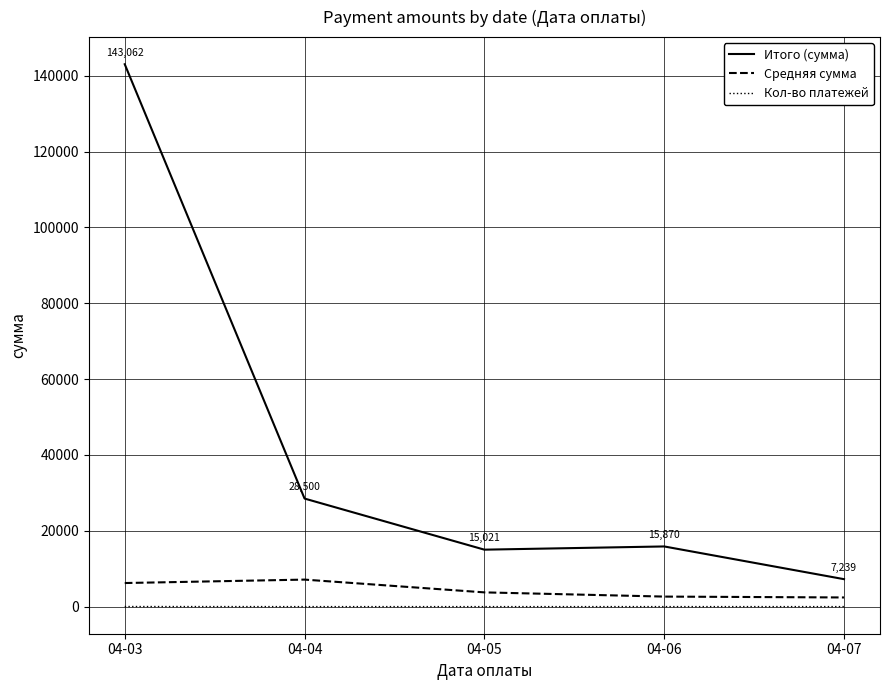

Where is the first local minimum for Итого (сумма)?

04-05